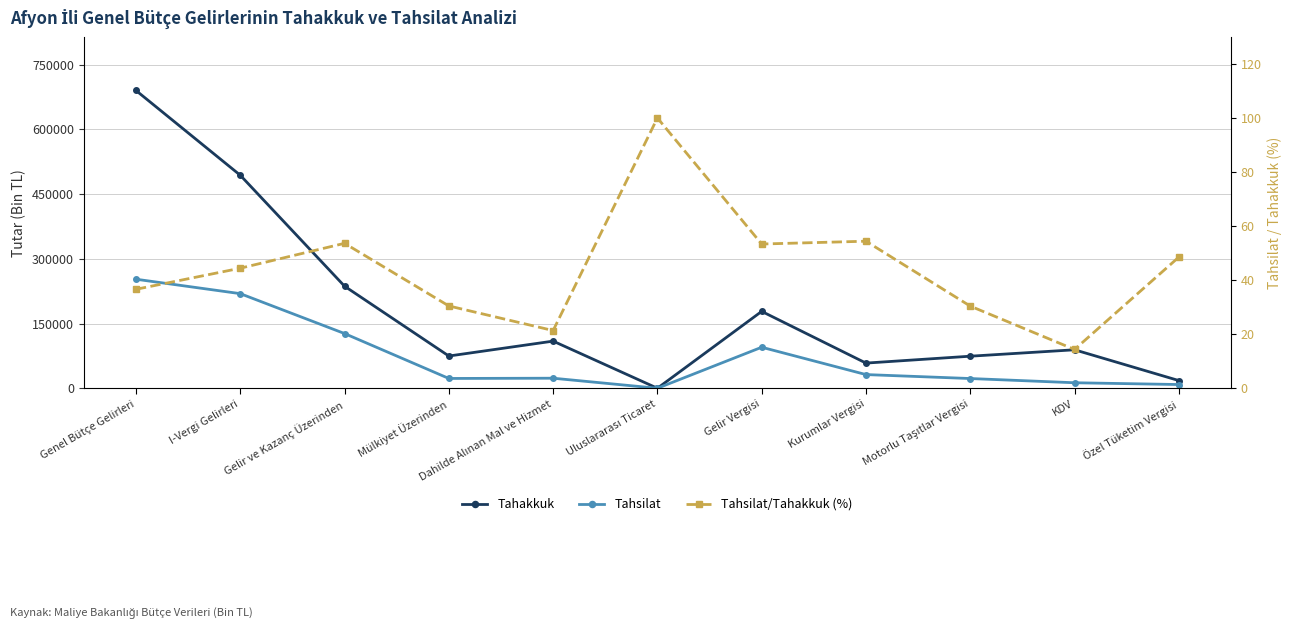

Does the chart have visible grid lines?

Yes